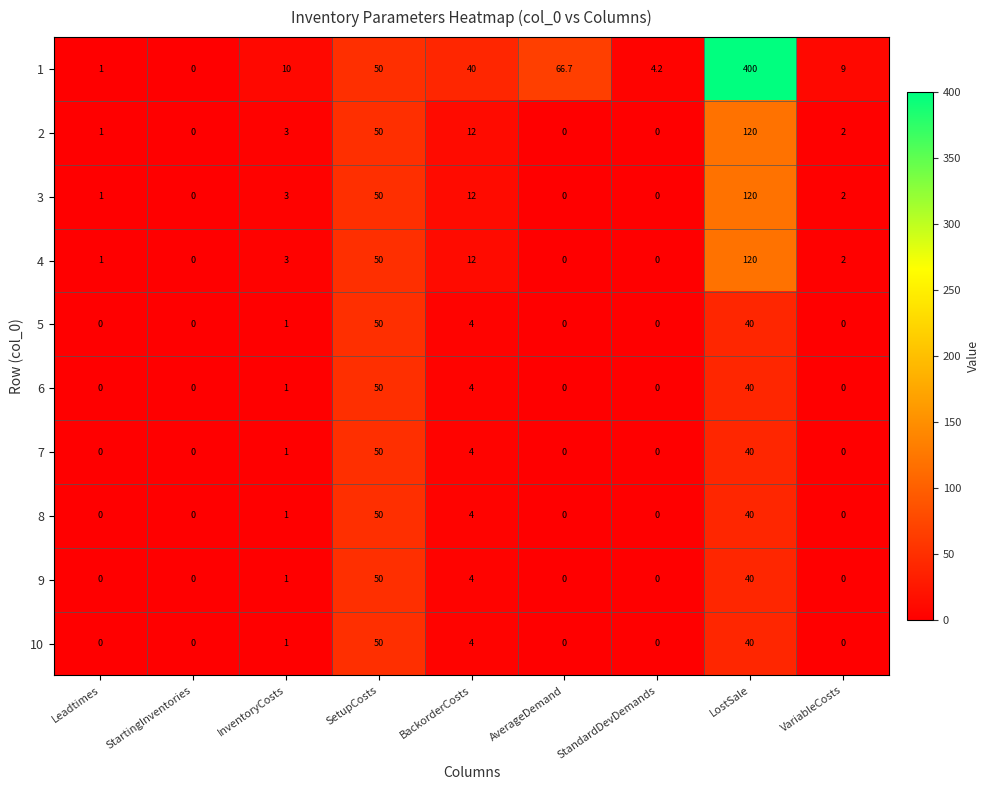

What is the difference between the highest and lowest values at StandardDevDemands?

4.2